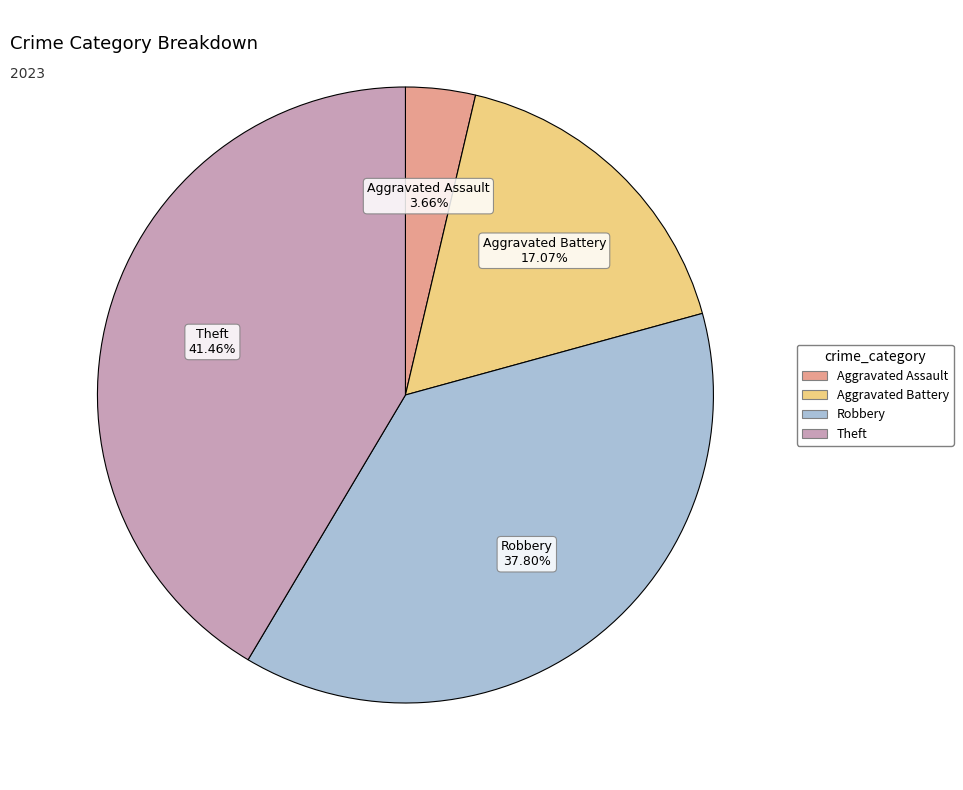

Is there a majority slice in this chart?

No